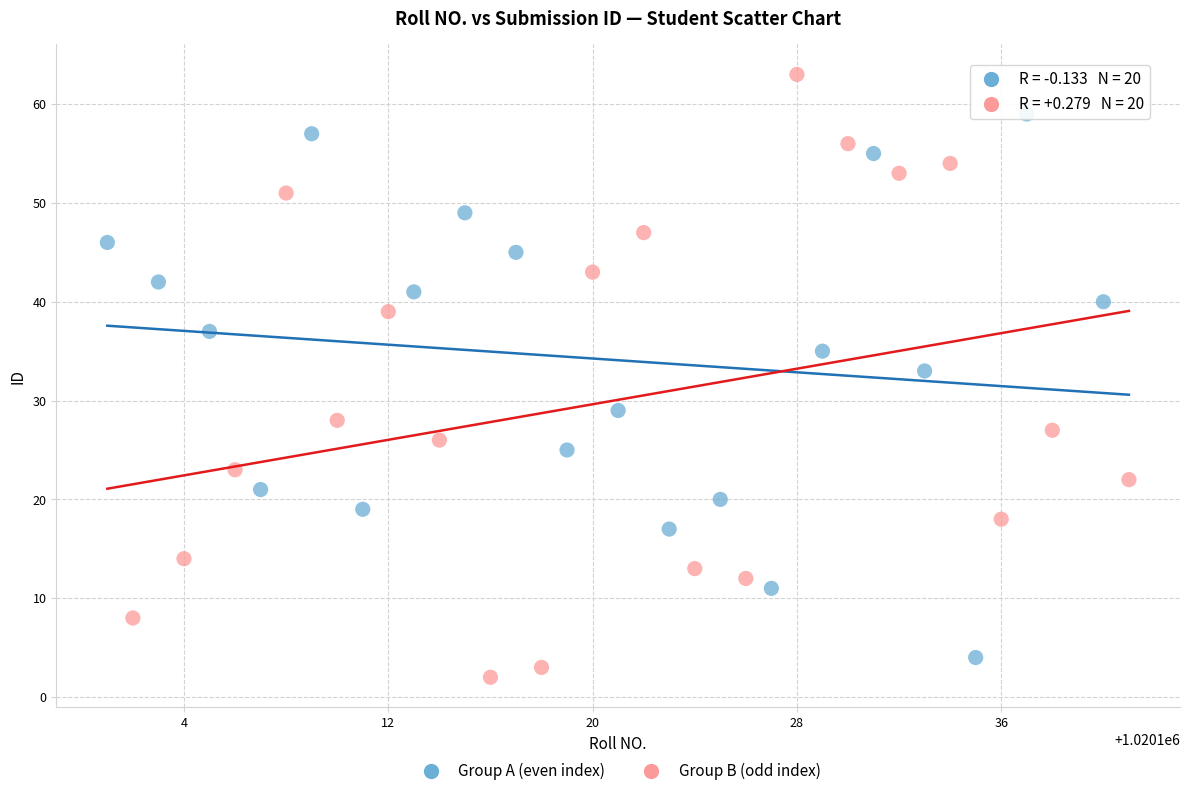

Which series reaches the maximum Y coordinate?

Group B (odd index)